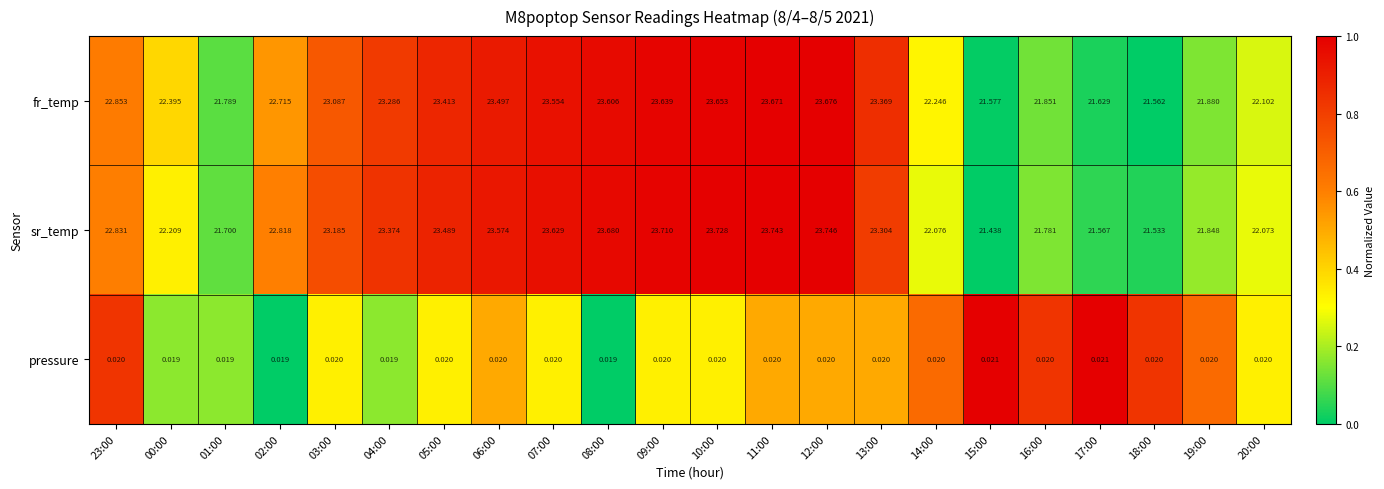

Is the value of pressure at 01:00 greater than the value of fr_temp at 09:00?

No